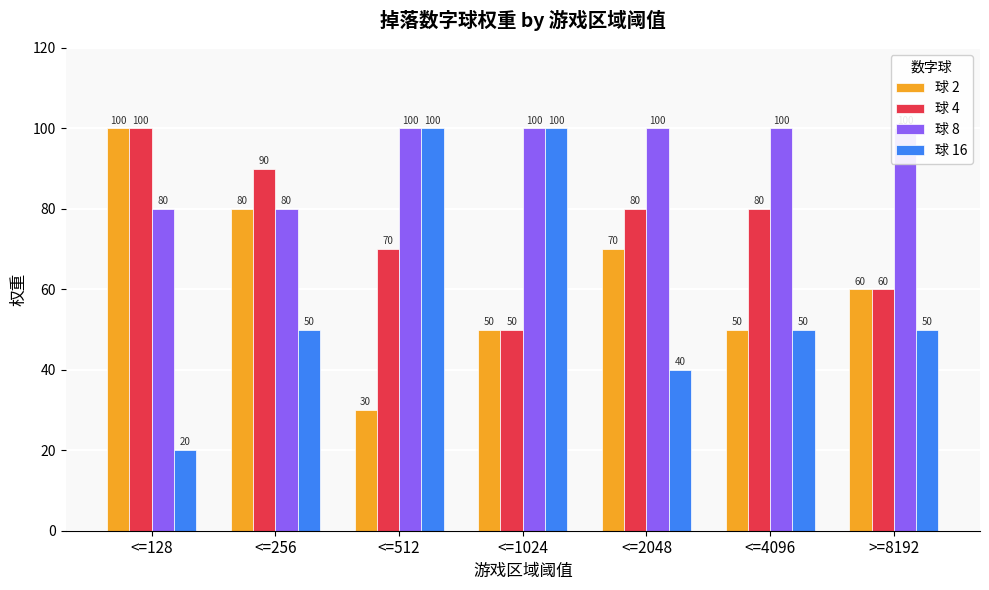

What is the sum of the 球 2 values at <=1024 and >=8192?

110